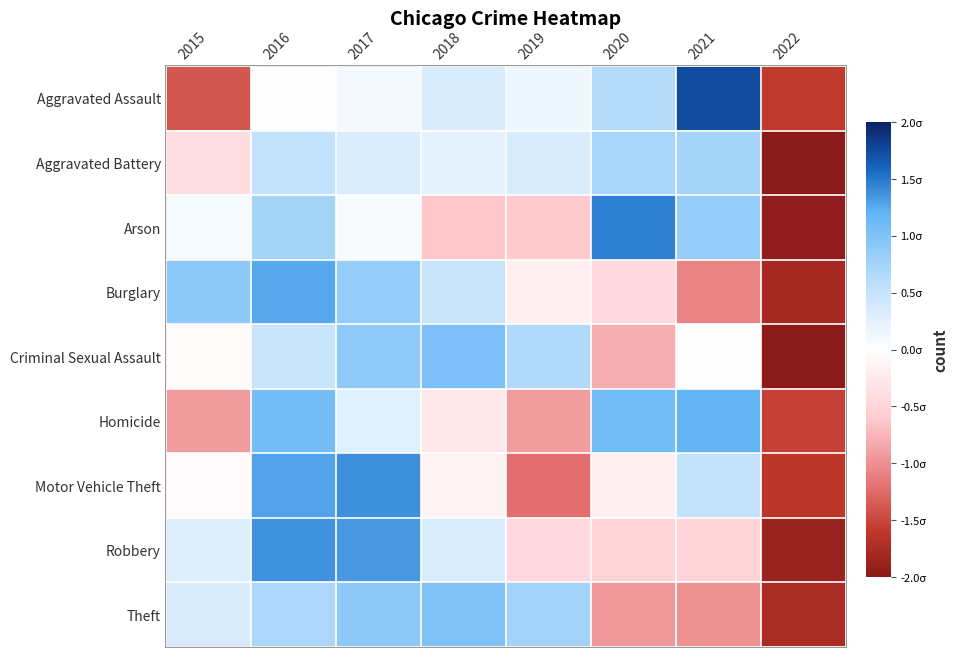

Rank the series at 2020 from highest to lowest value.

Arson, Homicide, Aggravated Battery, Aggravated Assault, Motor Vehicle Theft, Burglary, Robbery, Criminal Sexual Assault, Theft